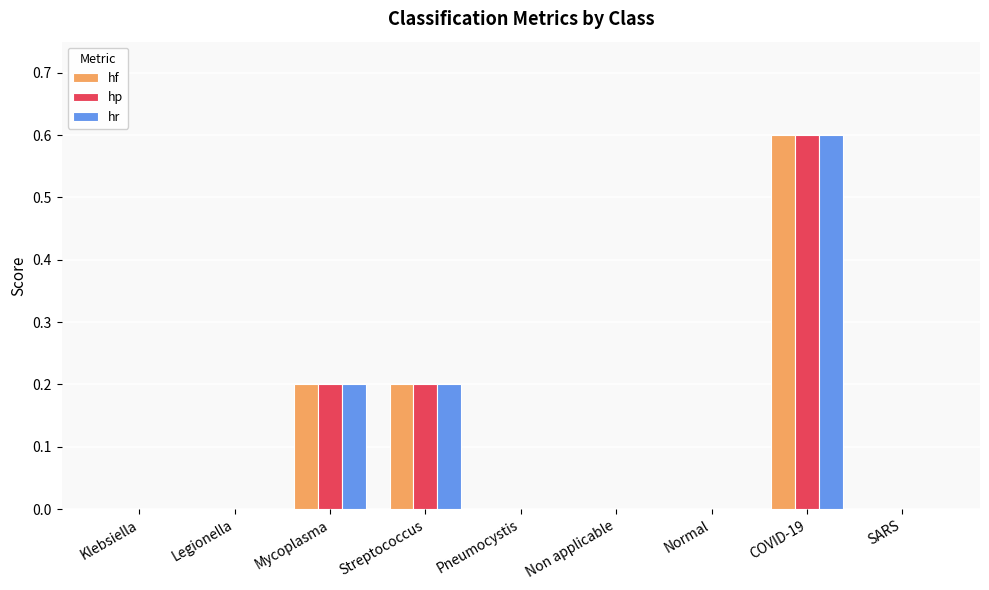

What is the highest value of the hr series?

0.6